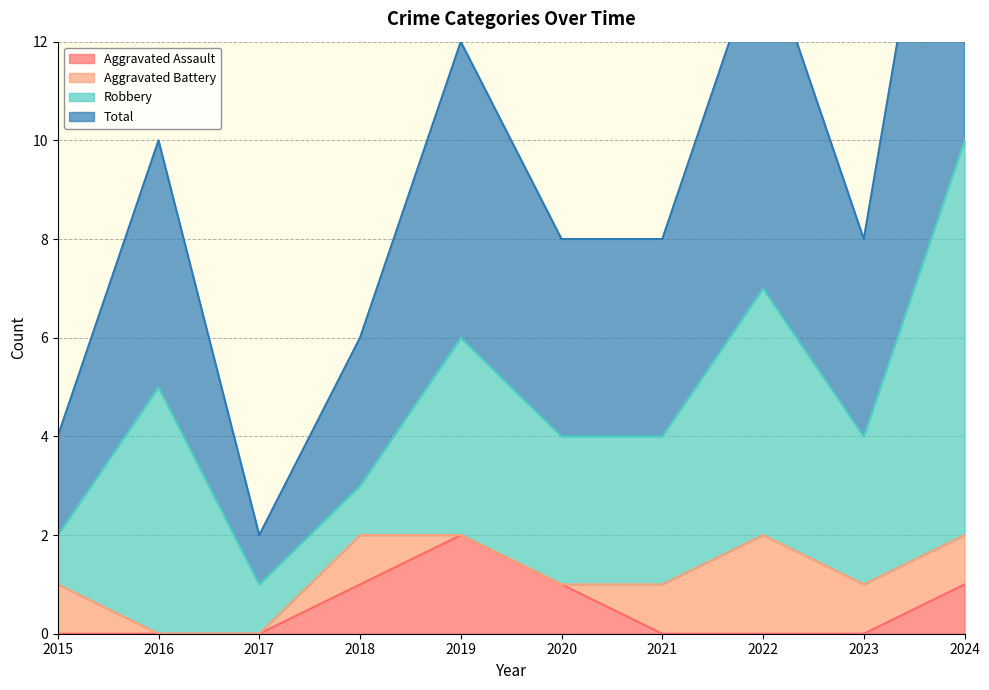

Which series has the largest total across all categories?

Total